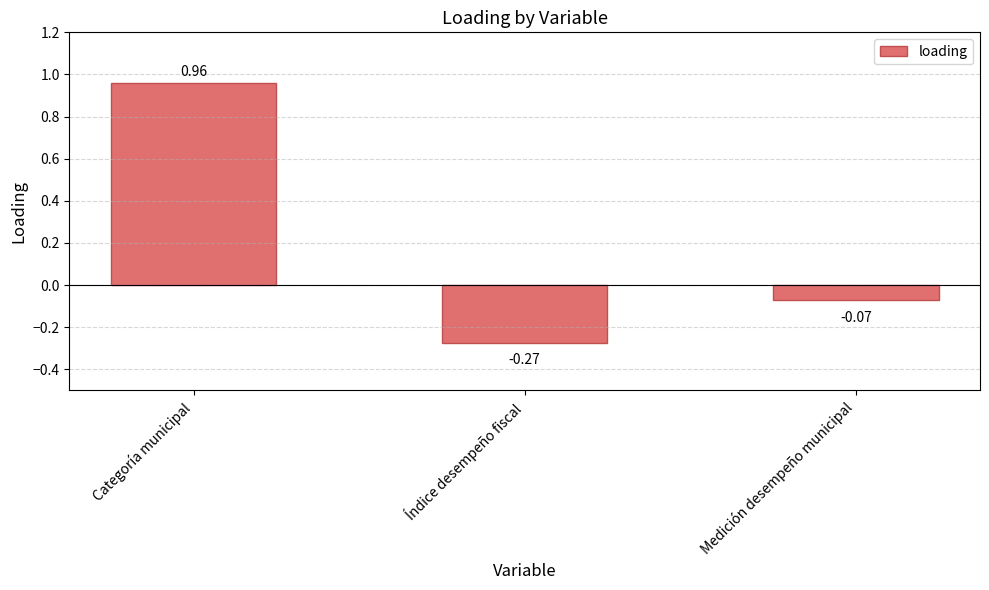

Which has a higher value, Índice desempeño fiscal or Medición desempeño municipal?

Medición desempeño municipal